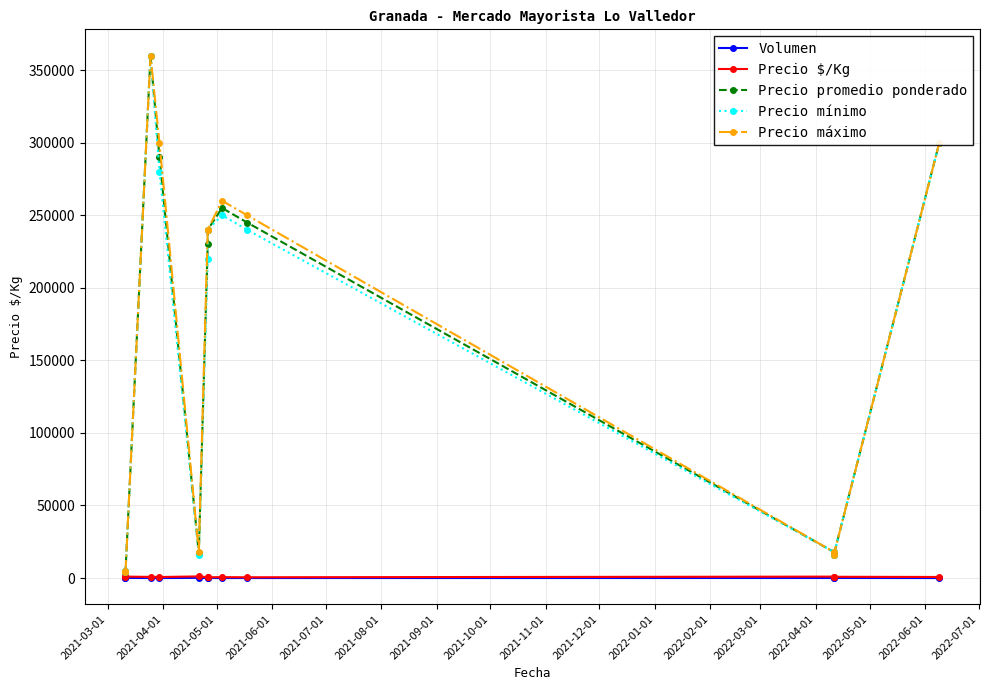

True or false: Precio mínimo has more than 2 interior local peaks.

False